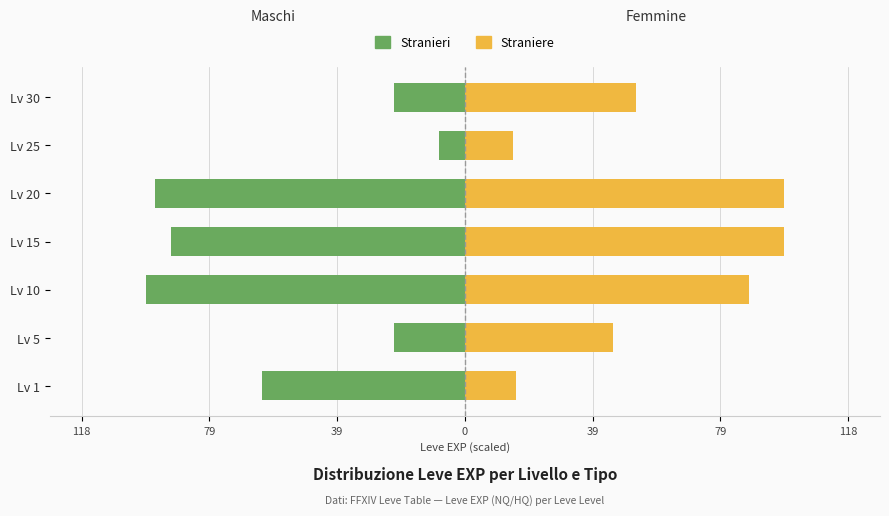

How many bars are there in each group?

2